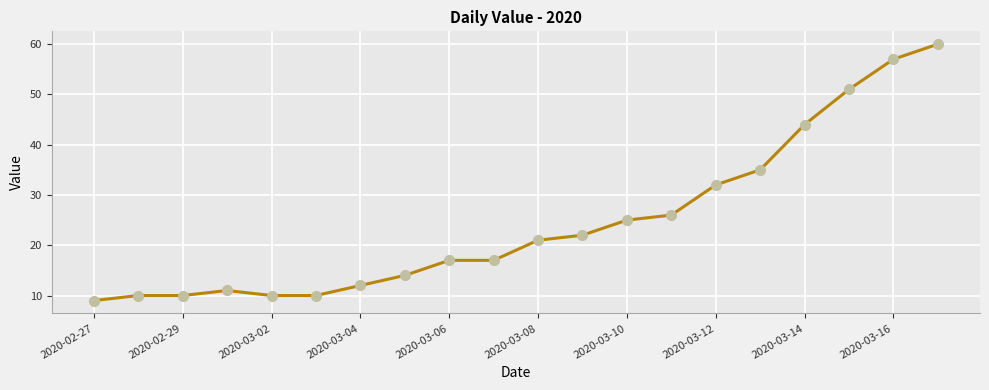

Reading left to right, transcribe all the data shown in this chart.

9	10	10	11	10	10	12	14	17	17	21	22	25	26	32	35	44	51	57	60